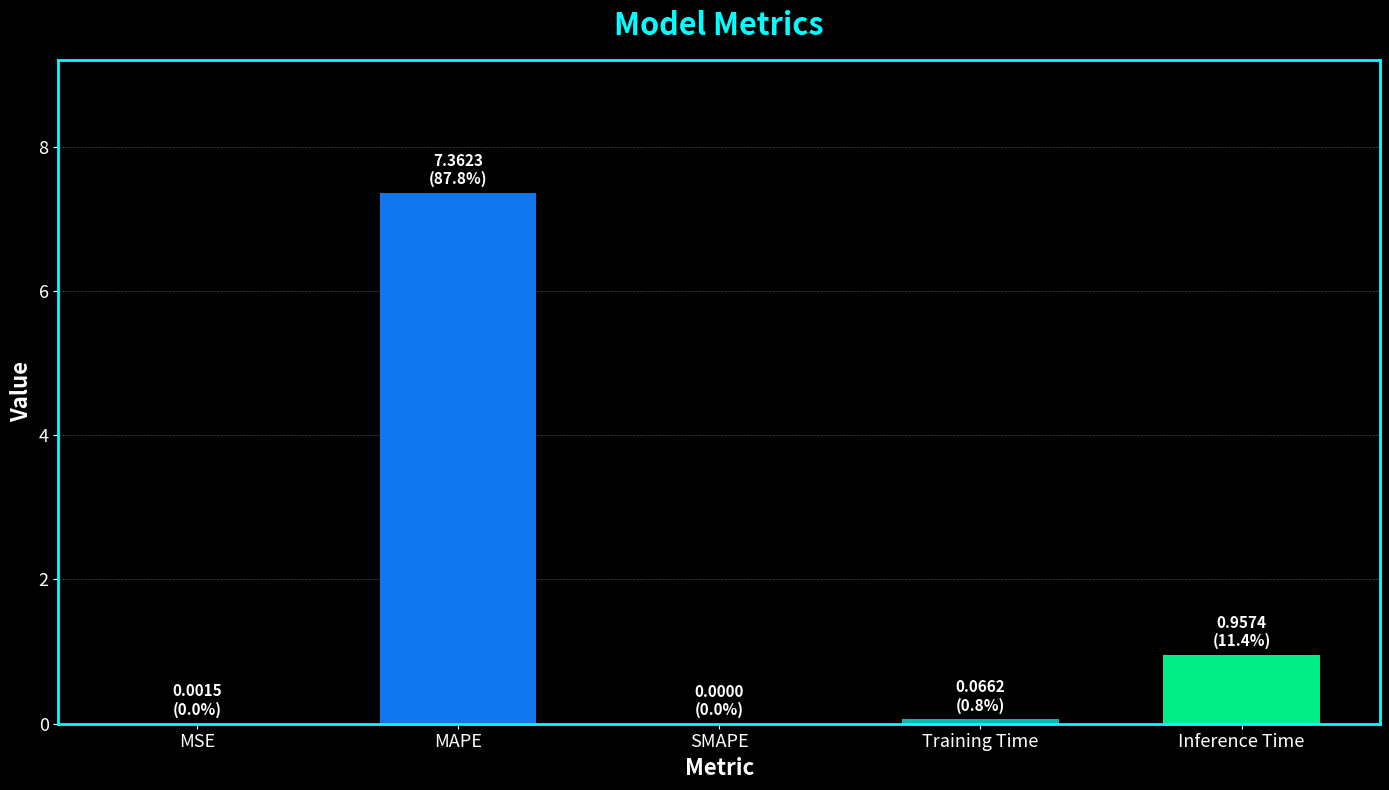

Count the number of categories in the chart.

5